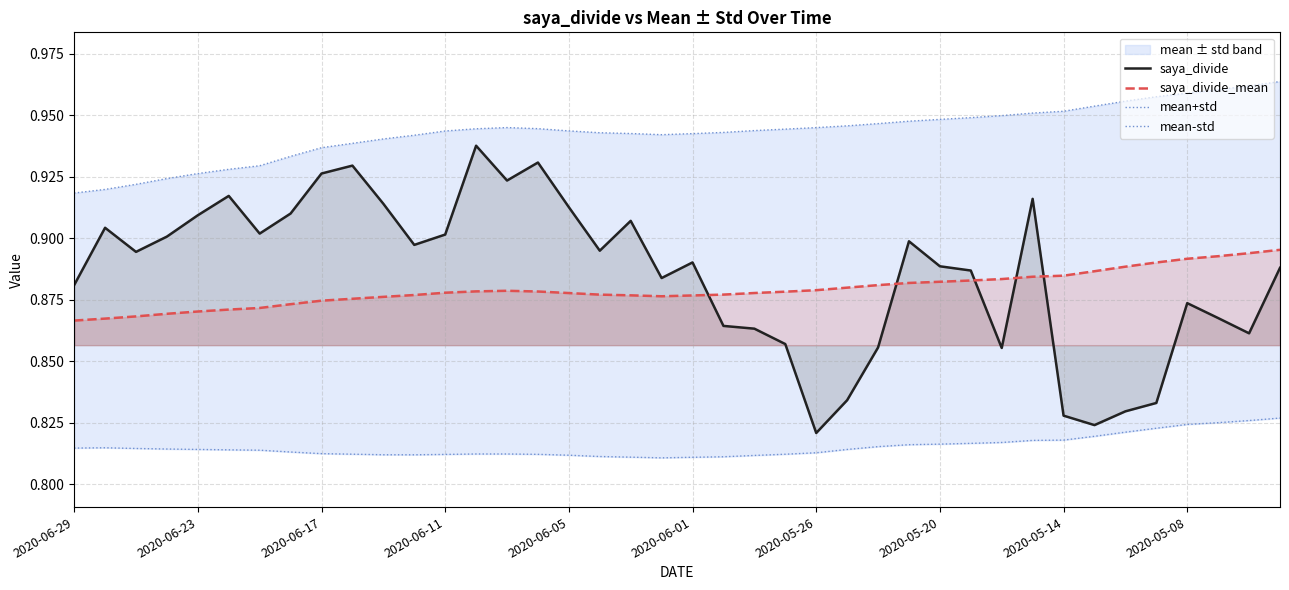

At which category does mean-std reach its first local valley?

11